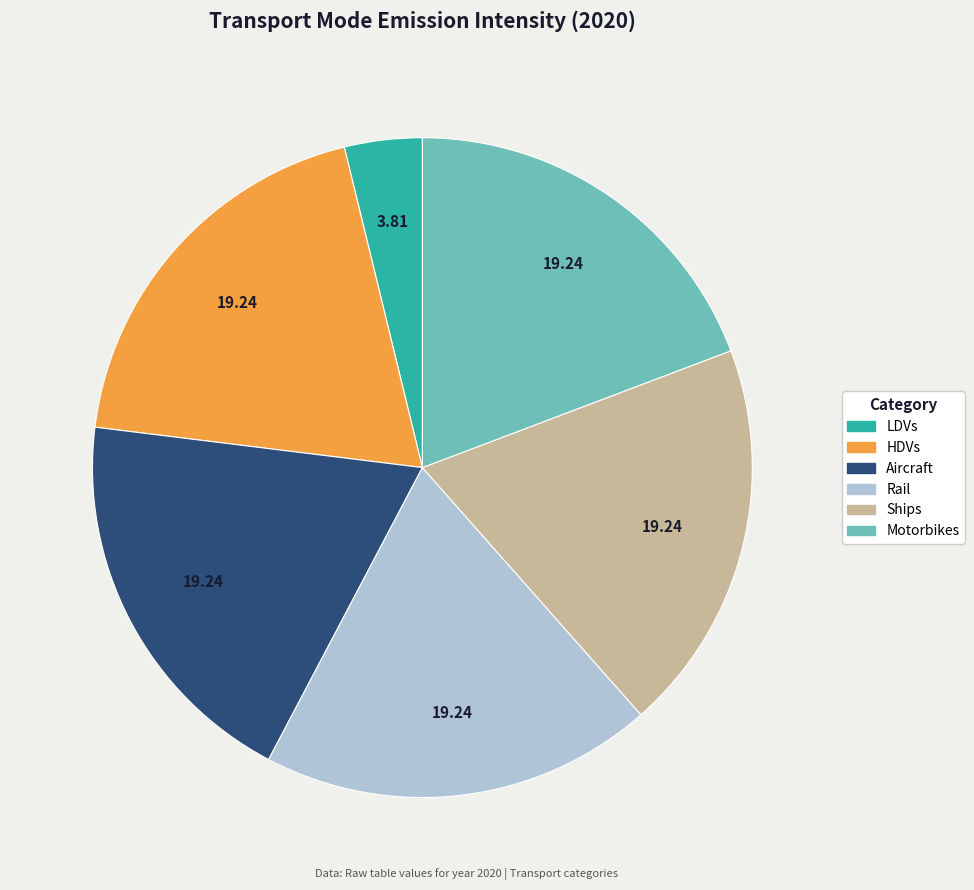

Does any single category account for the majority?

No